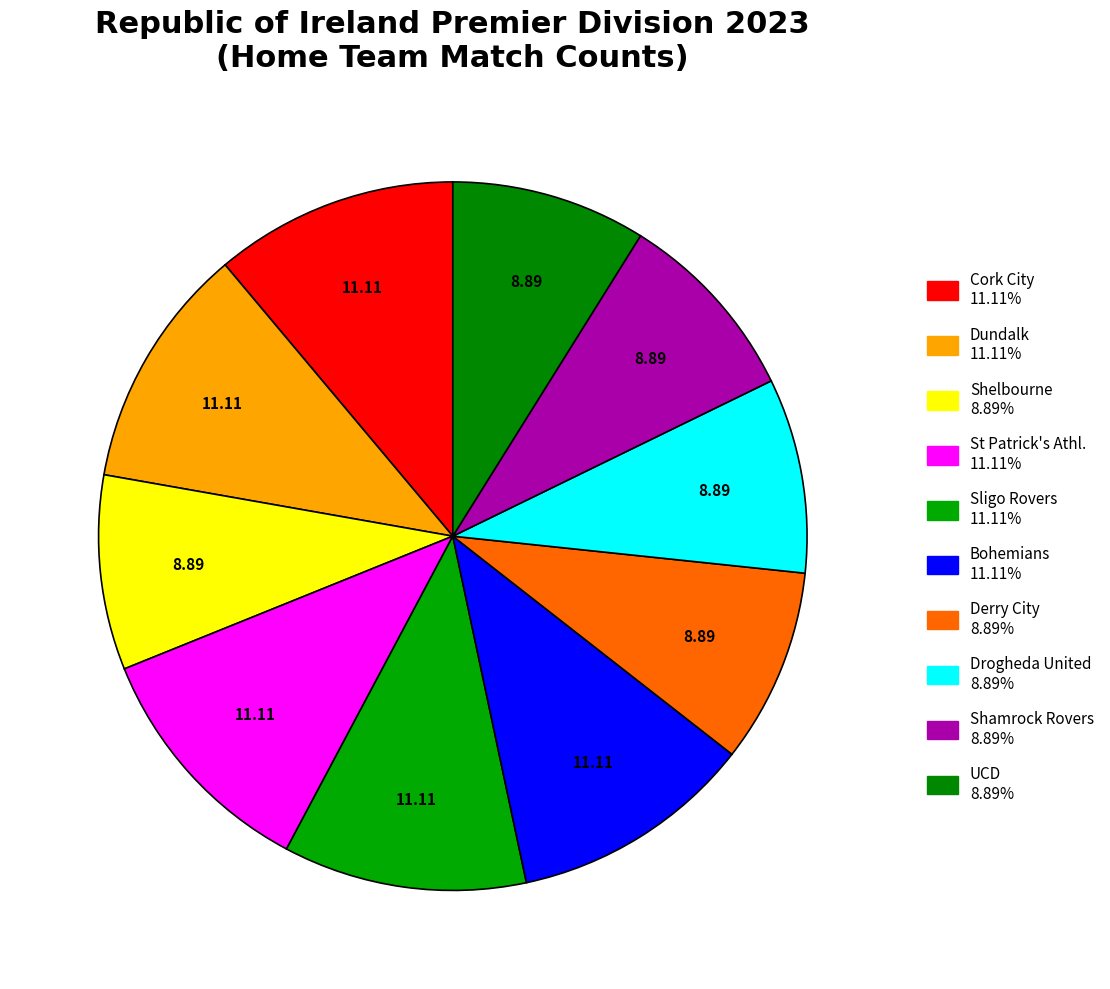

Is the sum of Dundalk and St Patrick's Athl. greater than half?

No